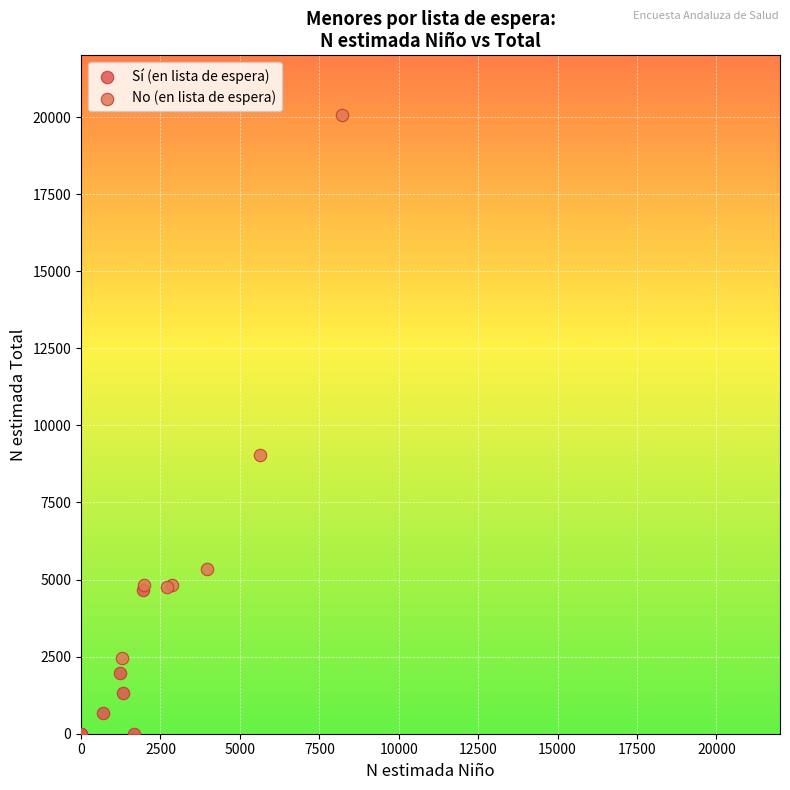

Which series reaches the minimum Y coordinate?

Sí (en lista de espera)